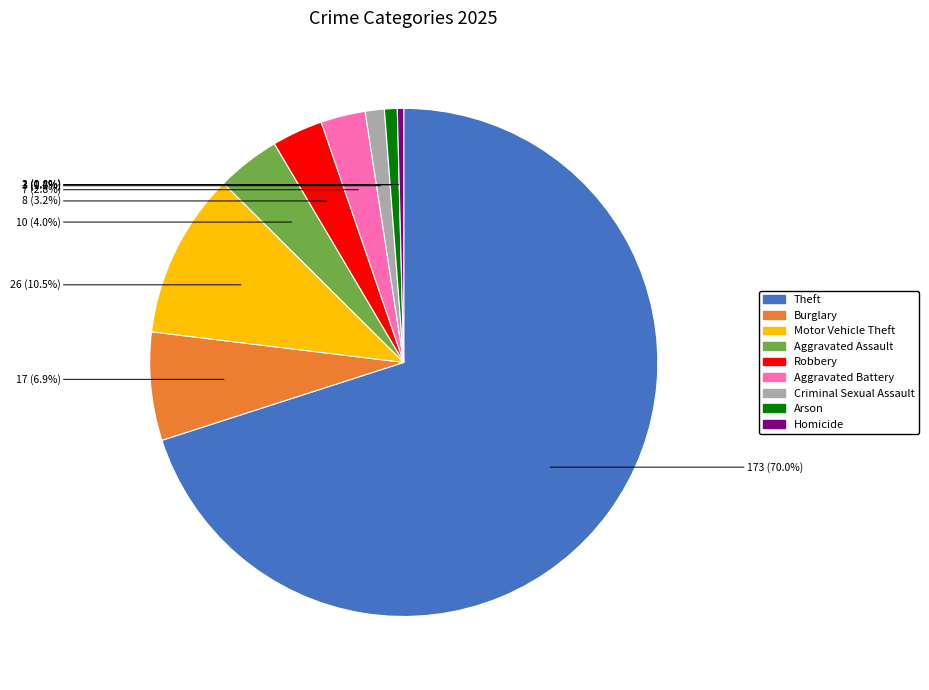

To the nearest percent, what is the combined percentage of Arson and Burglary?

8%